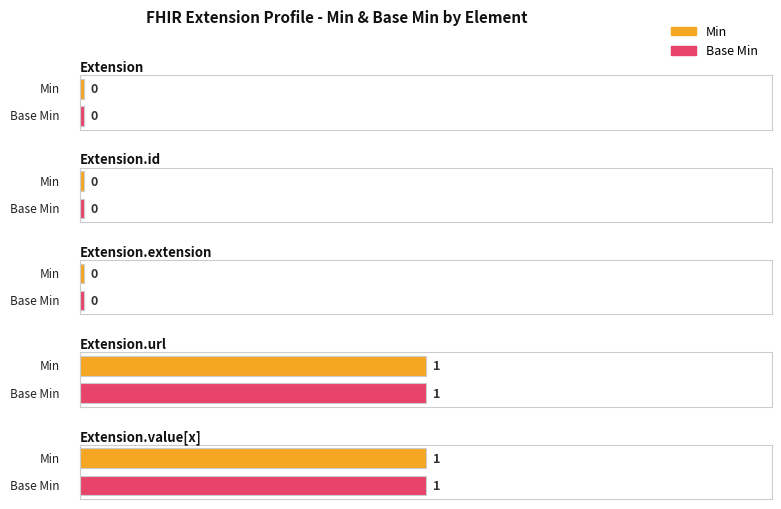

At which label is Base Min closest to 0?

Extension